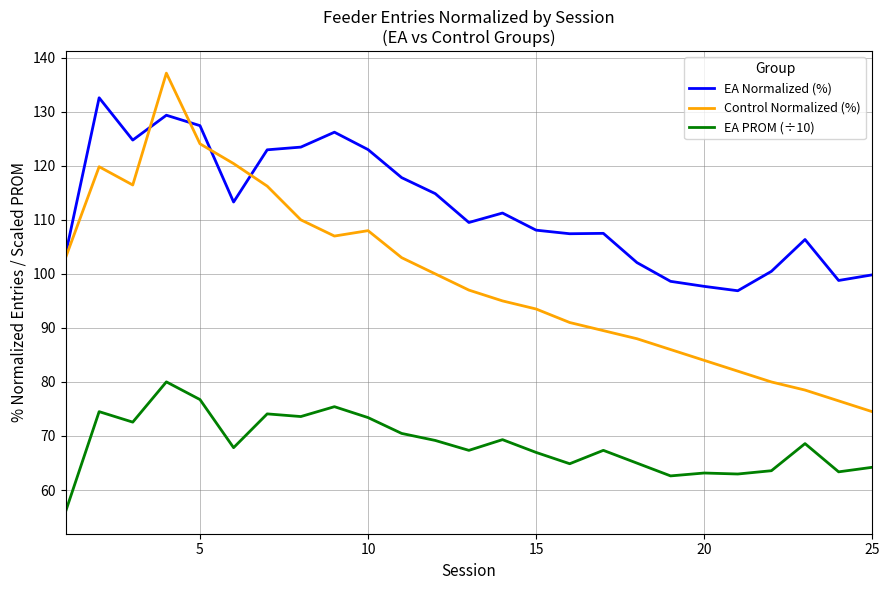

Which series has the largest total across all categories?

EA Normalized (%)